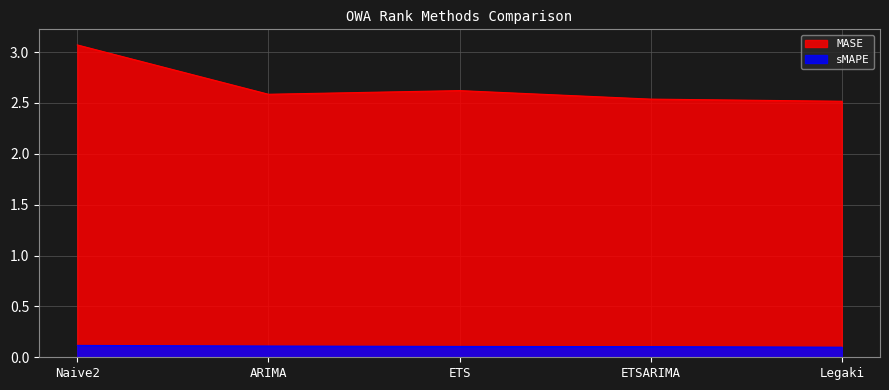

Count the sMAPE values in the range 0 to 1.

5